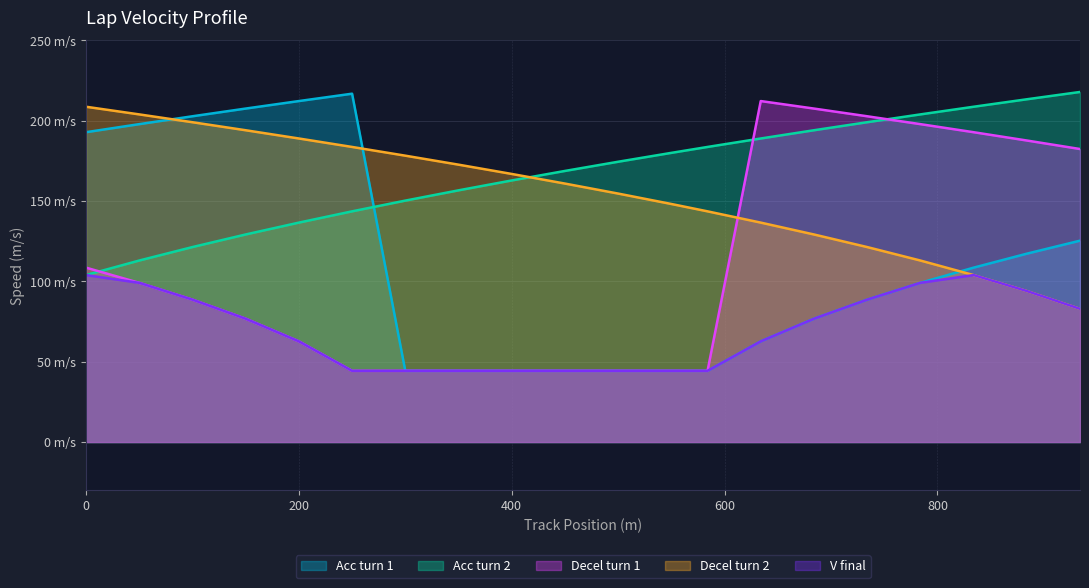

Reading left to right, transcribe all the data shown in this chart.

Acc turn 1: 192.8	197.8	202.7	207.5	212.2	216.7	44.3	44.3	44.3	44.3	44.3	44.3	44.3	62.6	76.7	88.6	99.0	108.5	117.2	125.3
Acc turn 2: 103.9	112.9	121.3	129.1	136.5	143.5	150.2	156.6	162.8	168.7	174.4	179.9	183.6	188.9	194.0	199.0	203.8	208.6	213.3	217.8
Decel turn 1: 108.5	99.0	88.6	76.7	62.6	44.3	44.3	44.3	44.3	44.3	44.3	44.3	44.3	212.2	207.5	202.7	197.8	192.8	187.6	182.3
Decel turn 2: 208.6	203.8	199.0	194.0	188.9	183.6	178.2	172.6	166.8	160.8	154.6	148.1	143.5	136.5	129.1	121.3	112.9	103.9	94.0	82.9
V final: 103.9	99.0	88.6	76.7	62.6	44.3	44.3	44.3	44.3	44.3	44.3	44.3	44.3	62.6	76.7	88.6	99.0	103.9	94.0	82.9